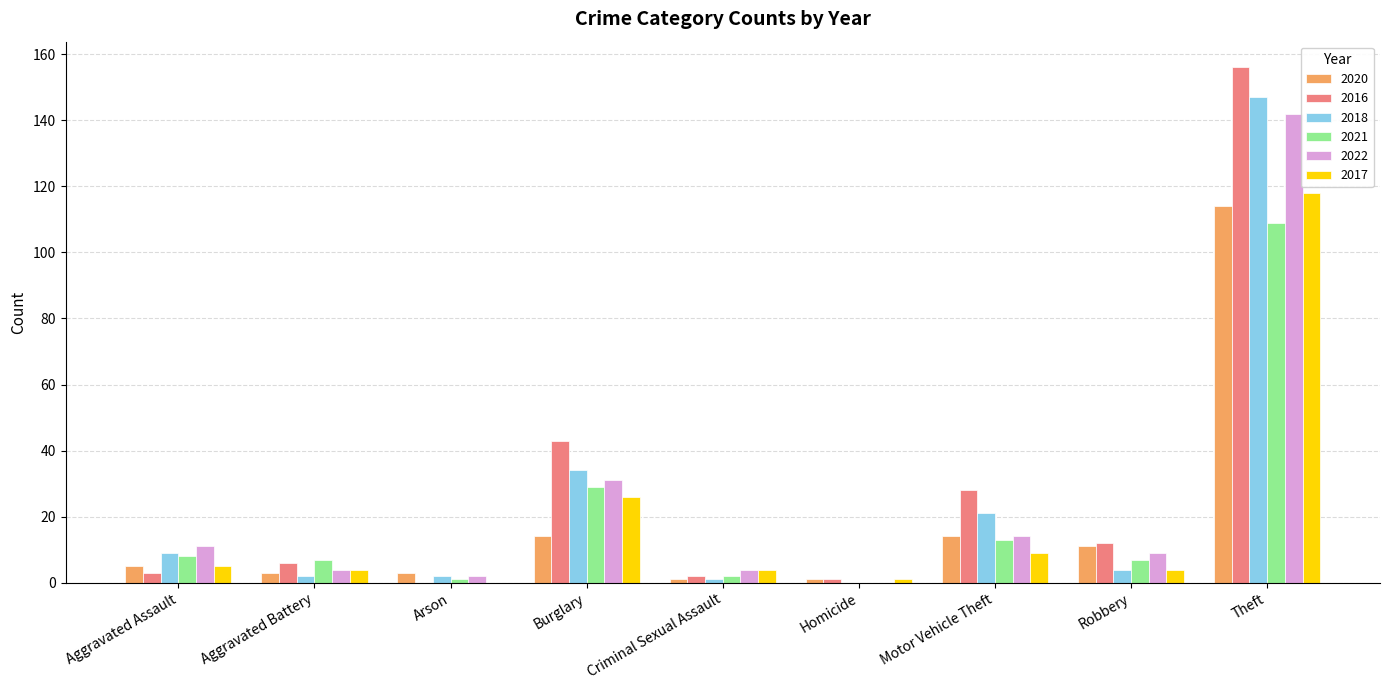

What are all the series names shown in the legend?

2020, 2016, 2018, 2021, 2022, 2017